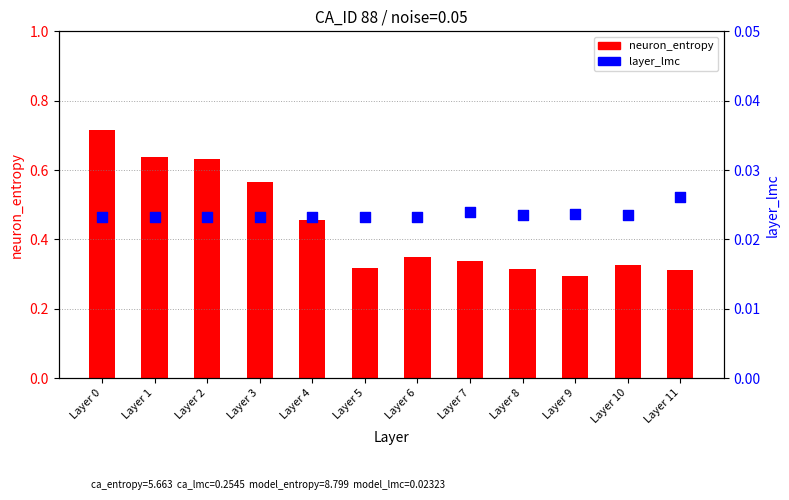

Which series reaches the minimum Y coordinate?

layer_lmc